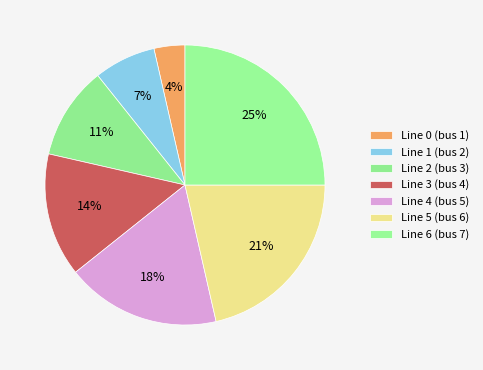

What is the largest slice in the pie chart?

Line 6 (bus 7)